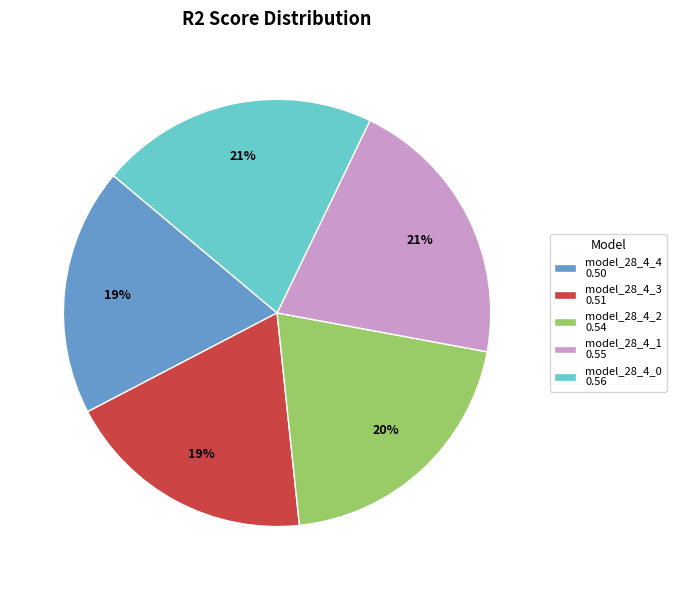

What percentage is the model_28_4_3 slice, to the nearest percent?

19%